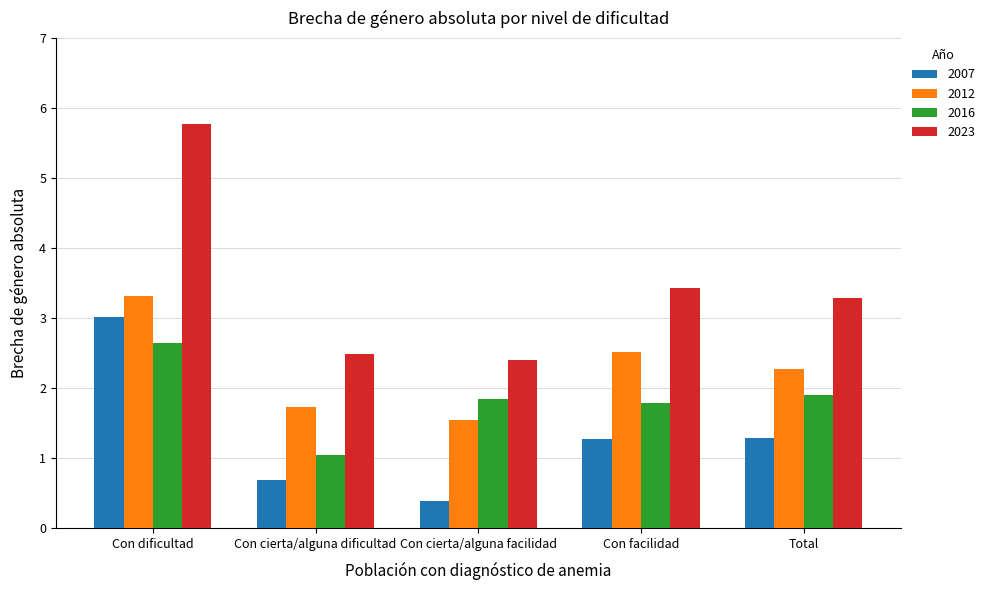

List the series in order of their peak value, highest first.

2023, 2012, 2007, 2016